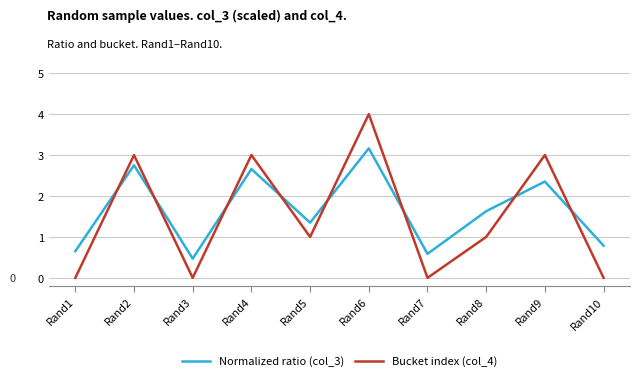

After their last crossing, which series has the higher values: Normalized ratio (col_3) or Bucket index (col_4)?

Normalized ratio (col_3)